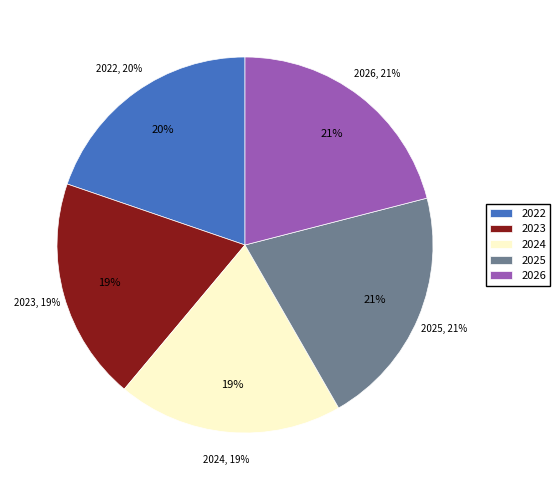

What percentage is the 2024 slice, to the nearest percent?

19%